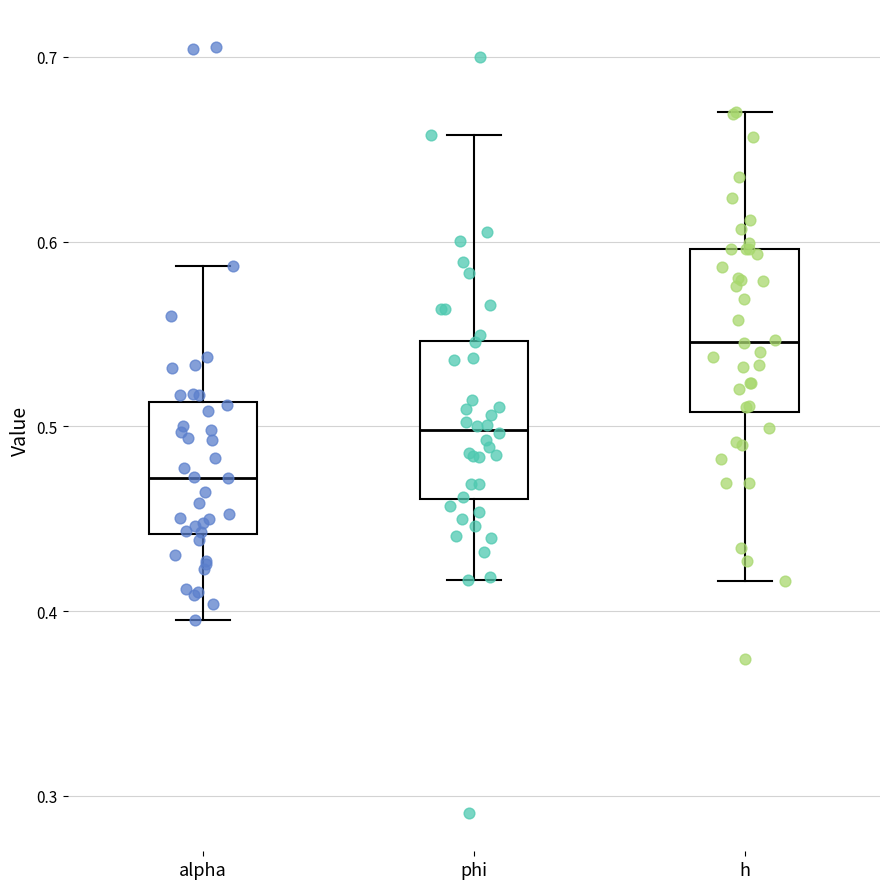

Which box has the lowest median line?

alpha